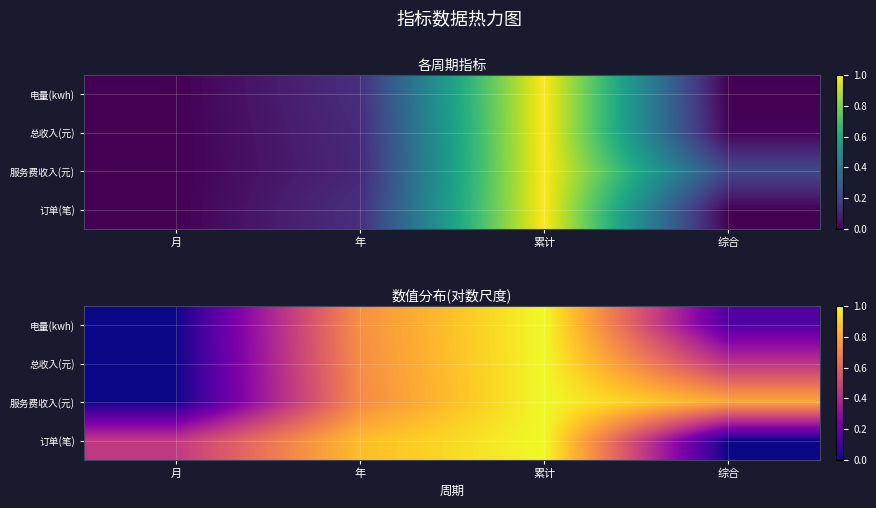

Which category has the lowest value in the 电量(kwh) series?

月